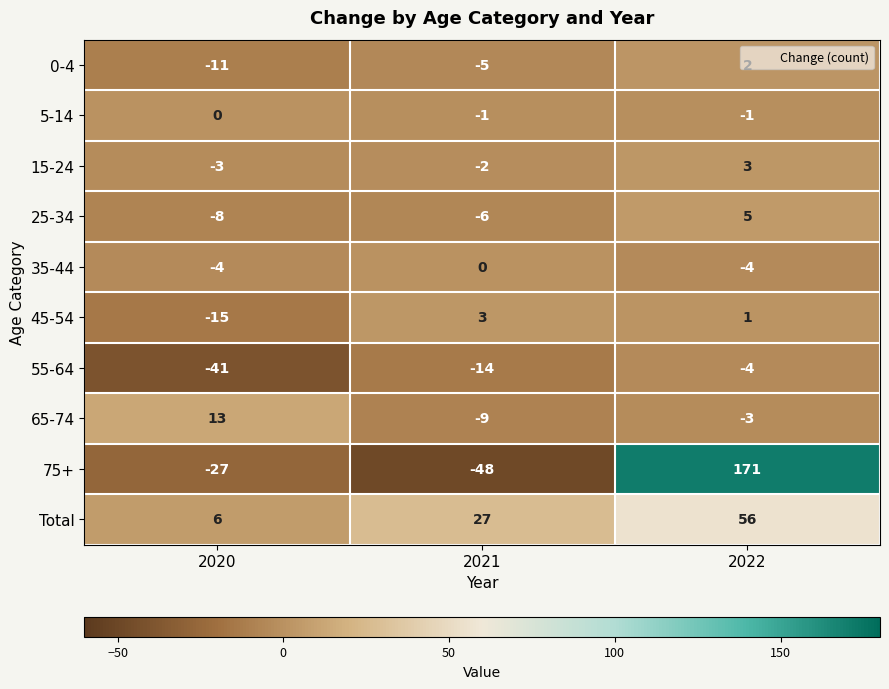

Where is 15-24 nearest to the value 0?

2021